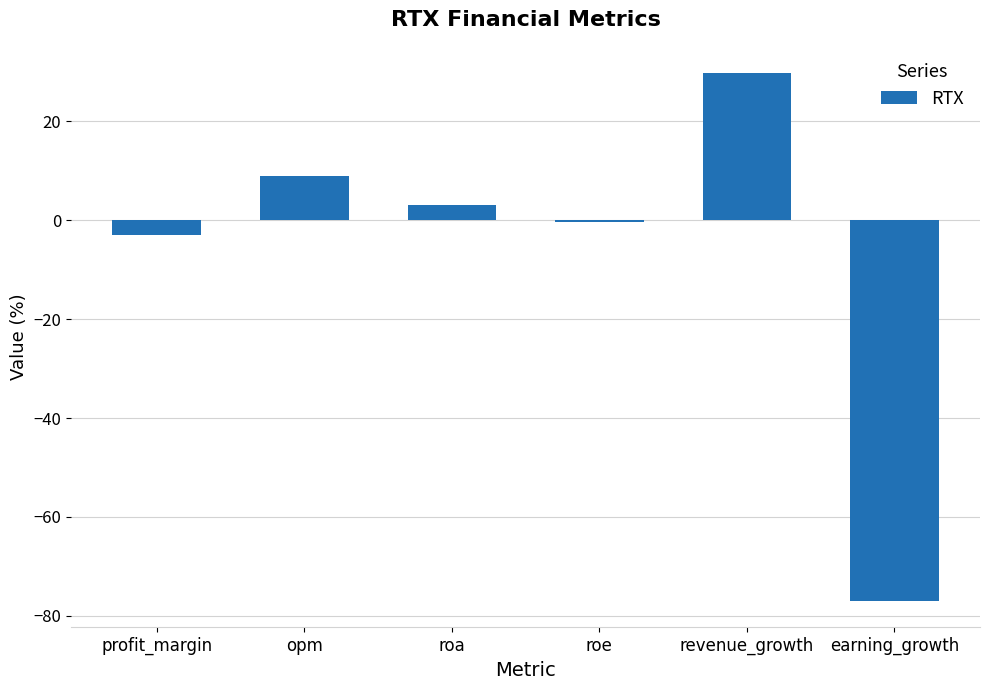

Are the bars grouped side by side (vs. stacked)?

No